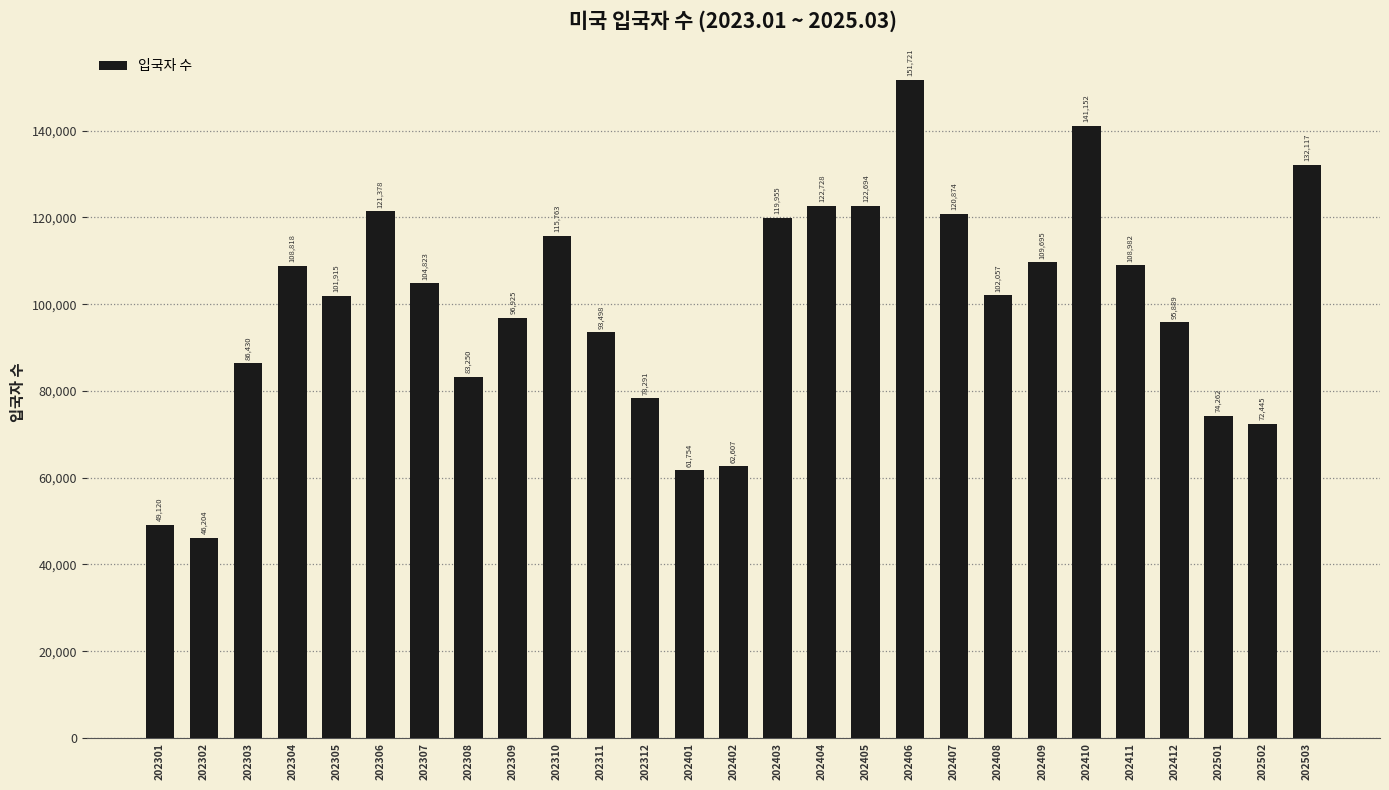

Reading right to left, transcribe all the data shown in this chart.

202503=132117	202502=72445	202501=74262	202412=95889	202411=108982	202410=141152	202409=109695	202408=102057	202407=120874	202406=151721	202405=122694	202404=122728	202403=119955	202402=62607	202401=61754	202312=78291	202311=93498	202310=115763	202309=96925	202308=83250	202307=104823	202306=121378	202305=101915	202304=108818	202303=86430	202302=46204	202301=49120